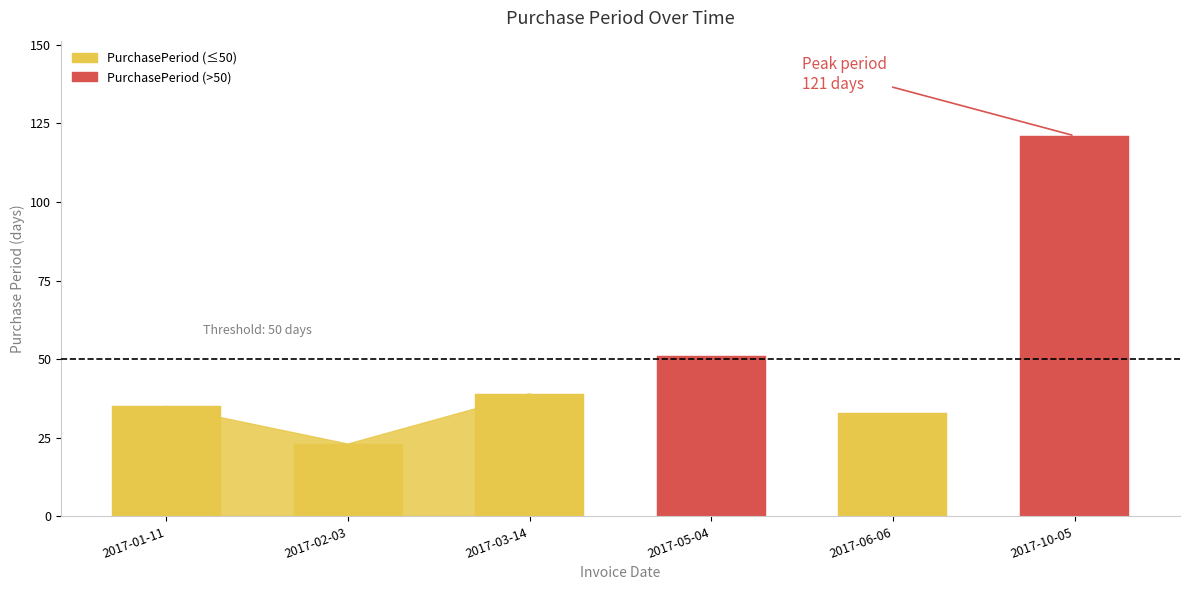

What is the label of the 5th bar from the left?

2017-06-06